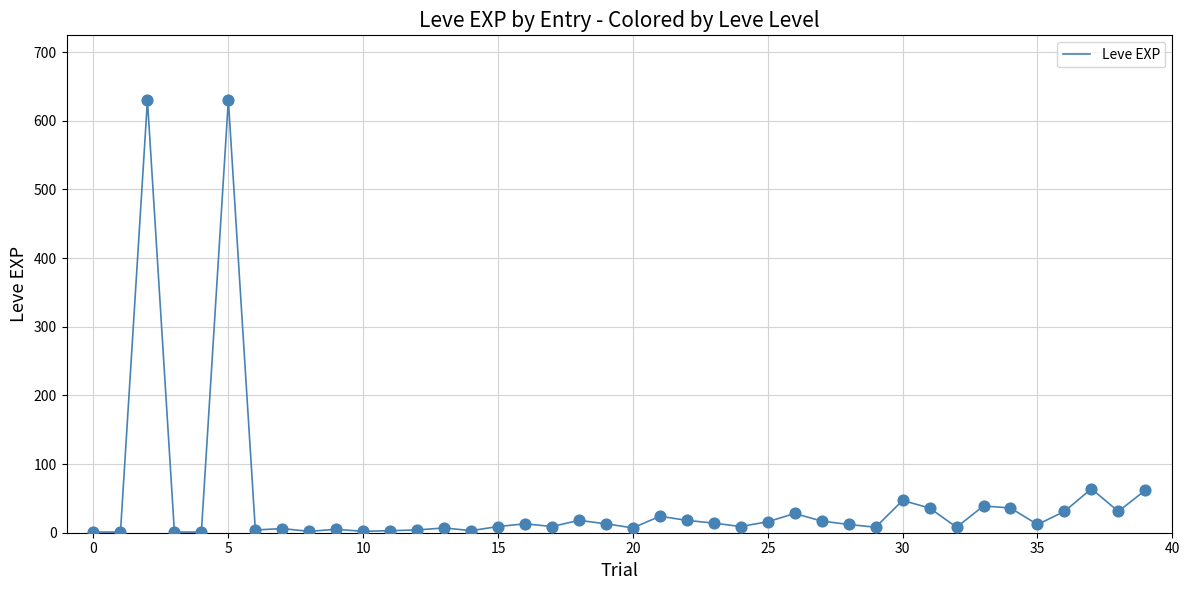

What is the greatest value displayed?

630